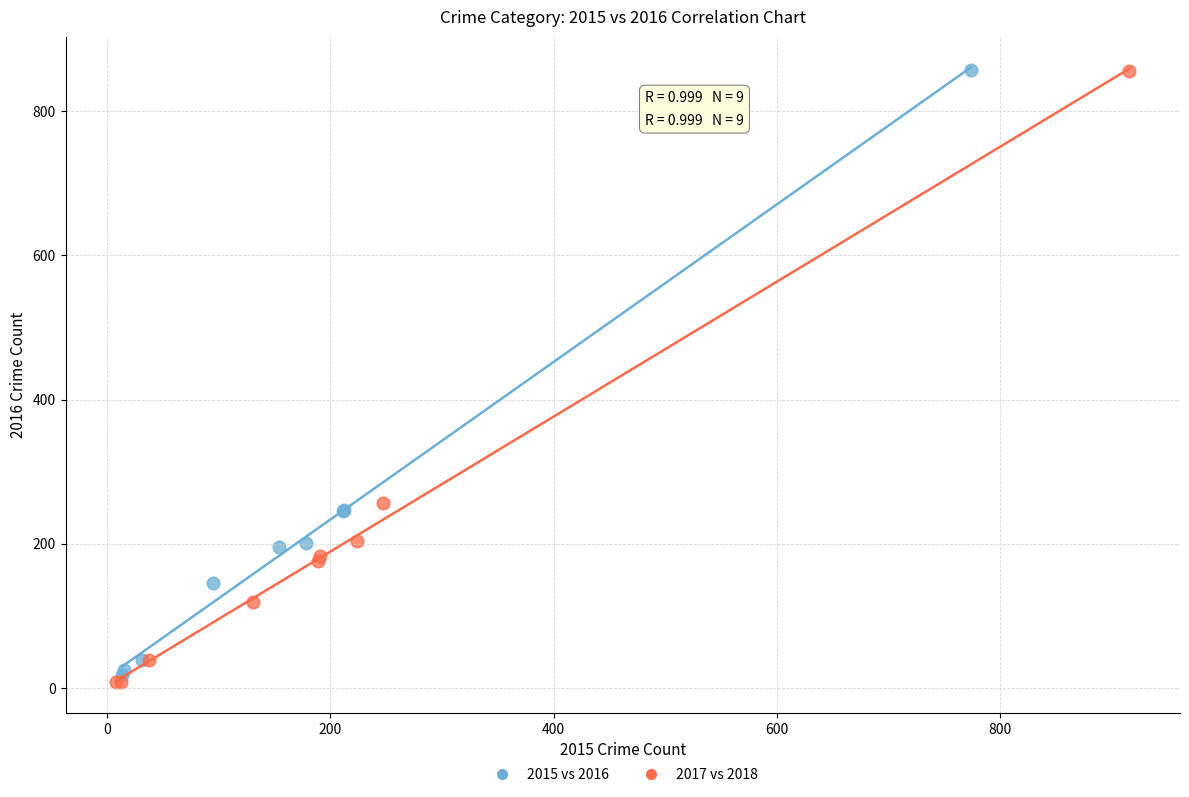

Which series has the largest Y range (max minus min)?

2017 vs 2018